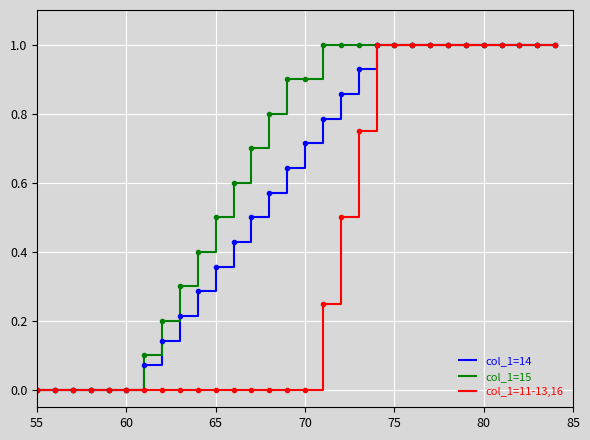

What are all the series names shown in the legend?

col_1=14, col_1=15, col_1=11-13,16